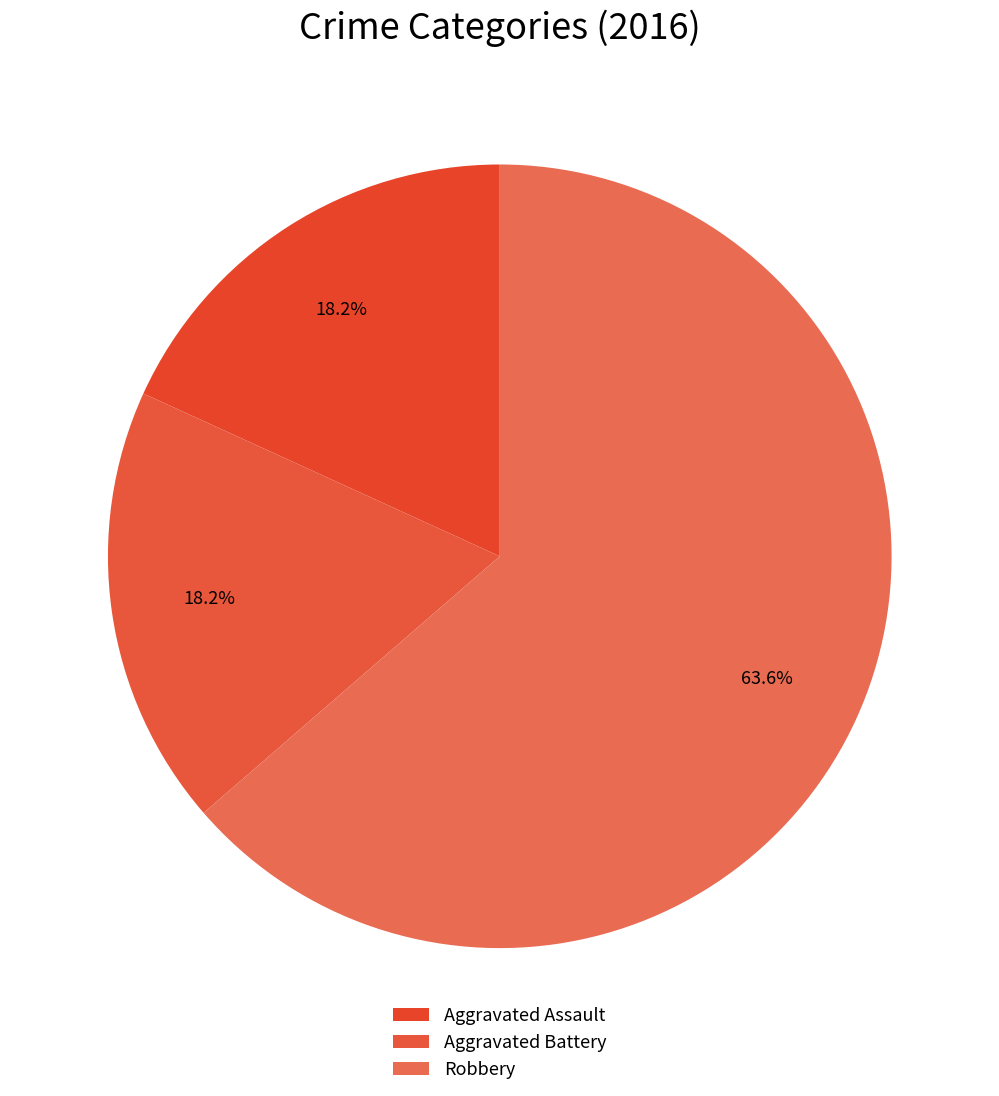

What percentage is NOT represented by Robbery?

36.4%